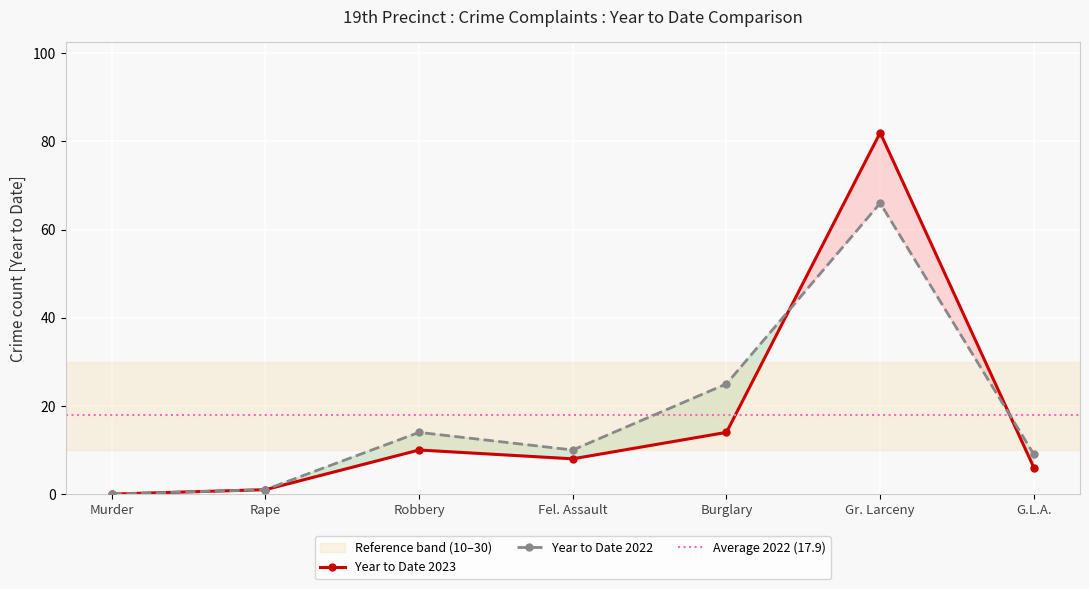

What is the total value across all series at Rape?

2